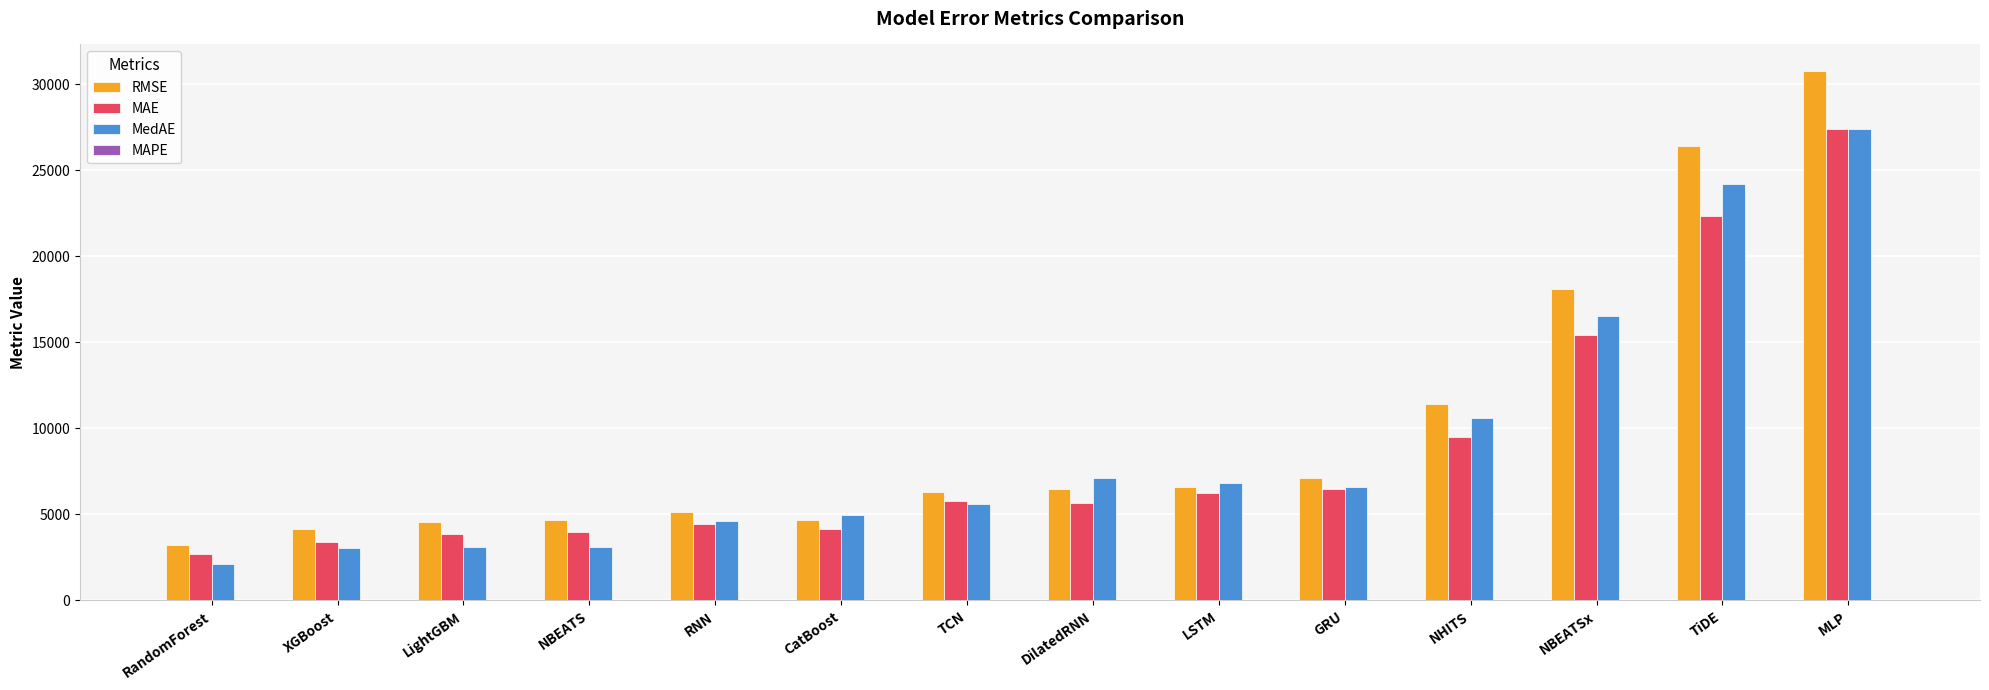

How many values in the RMSE series exceed 6471?

7